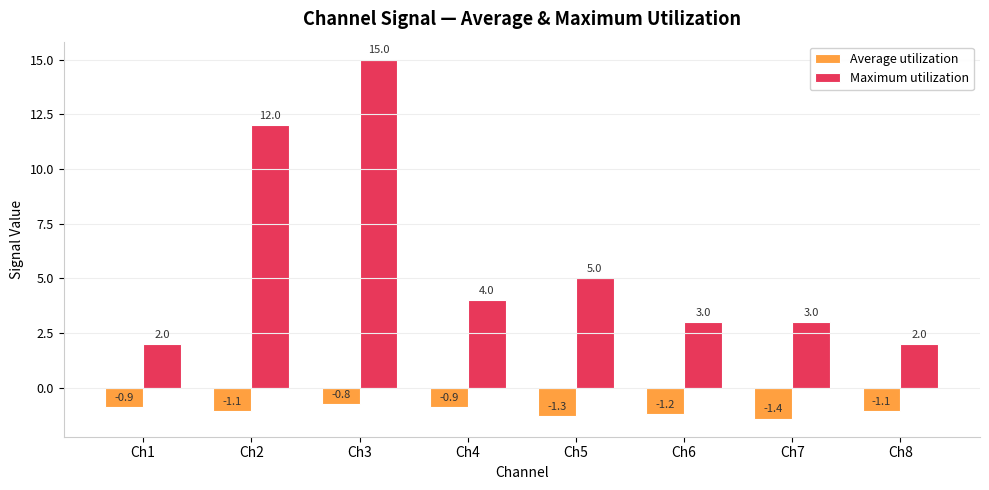

How many data points in Maximum utilization are less than 4?

4